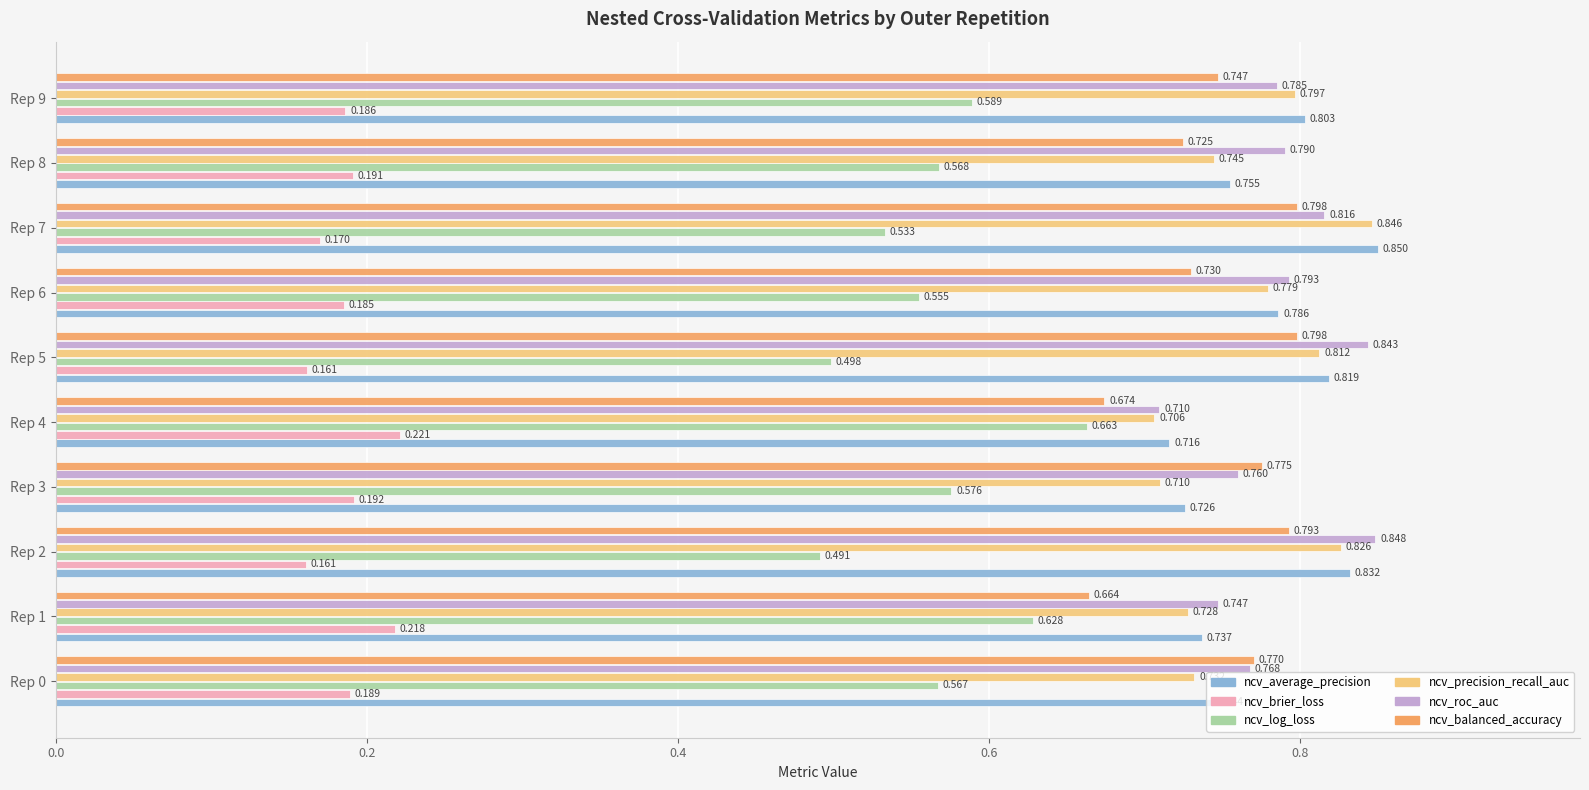

Which series changed the most between Rep 3 and Rep 4?

ncv_balanced_accuracy